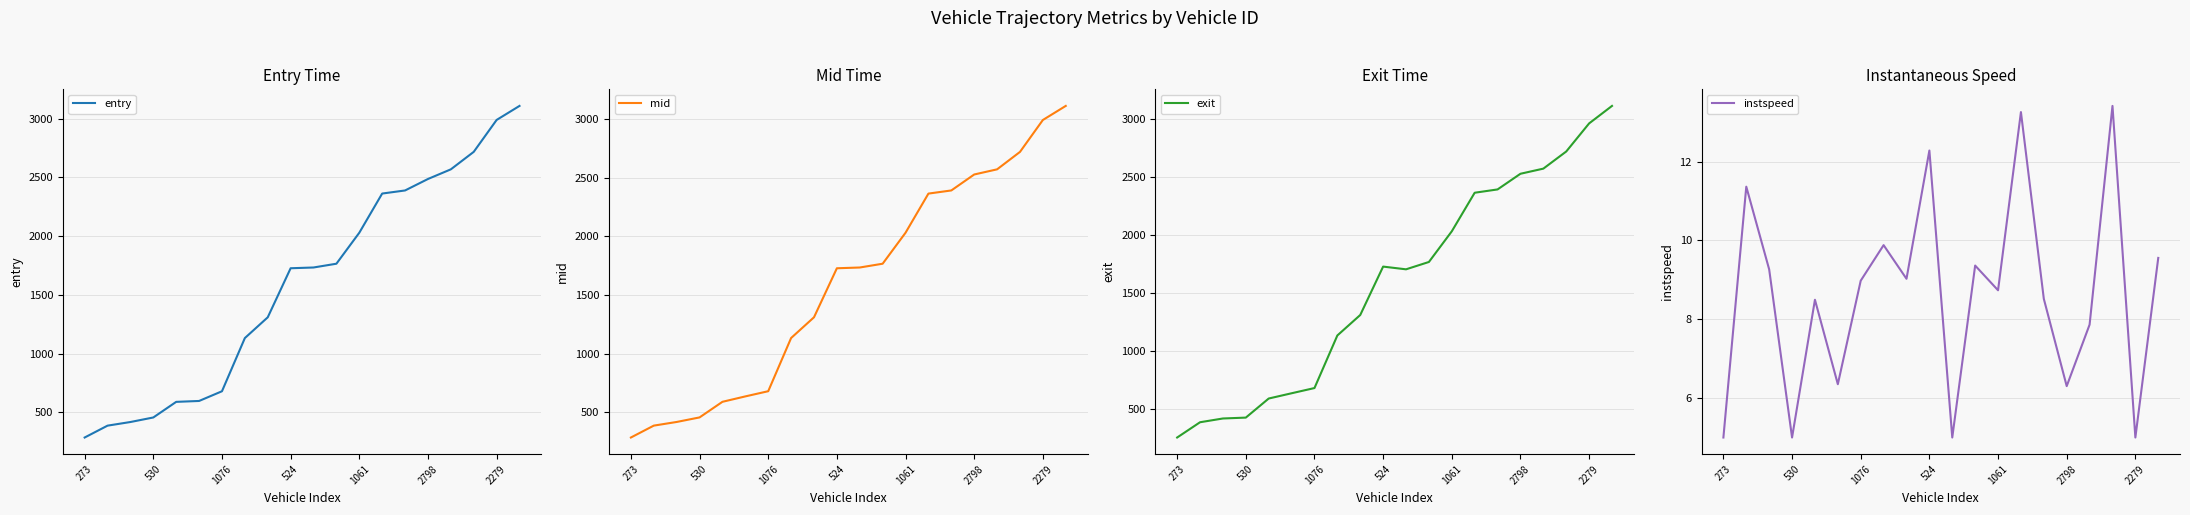

How many times do entry and exit cross each other?

7